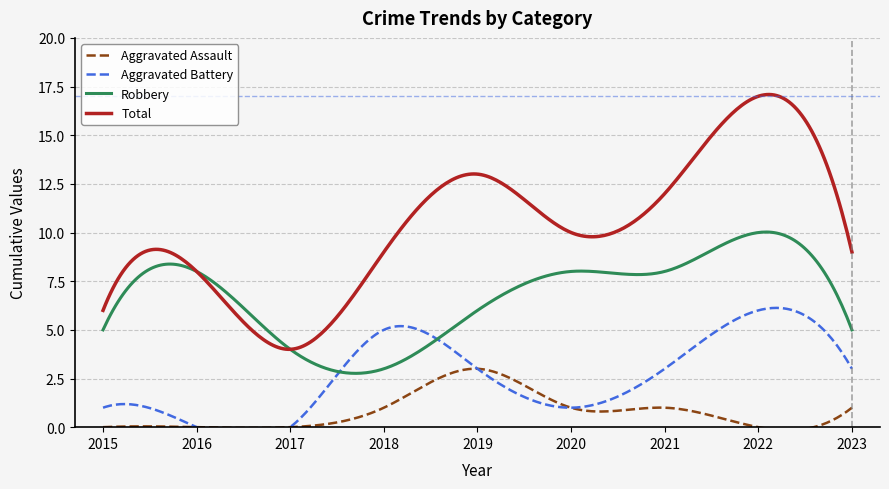

How many data points in Aggravated Assault are above 1?

1